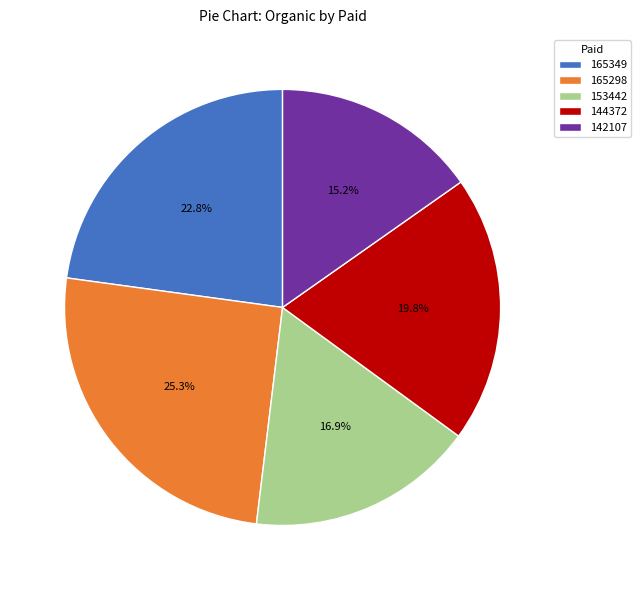

Is it true that 144372 is 20% of the pie?

True